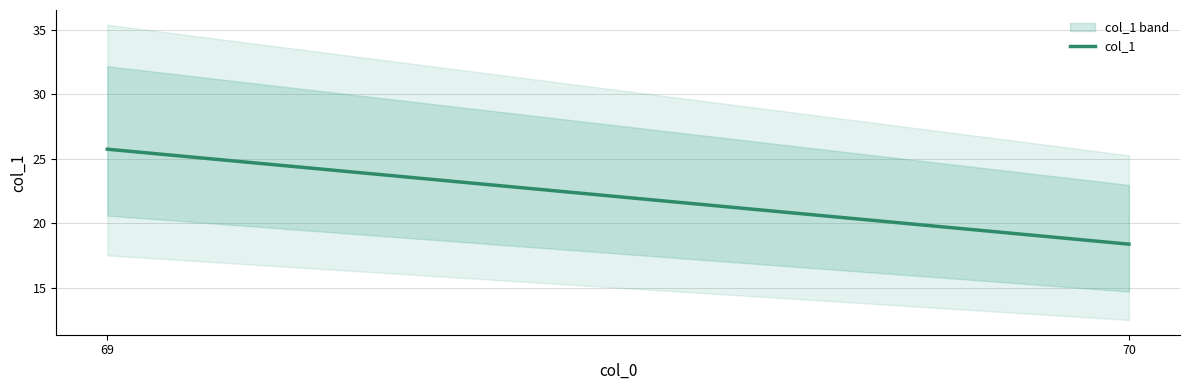

How many categories are shown in the chart?

2